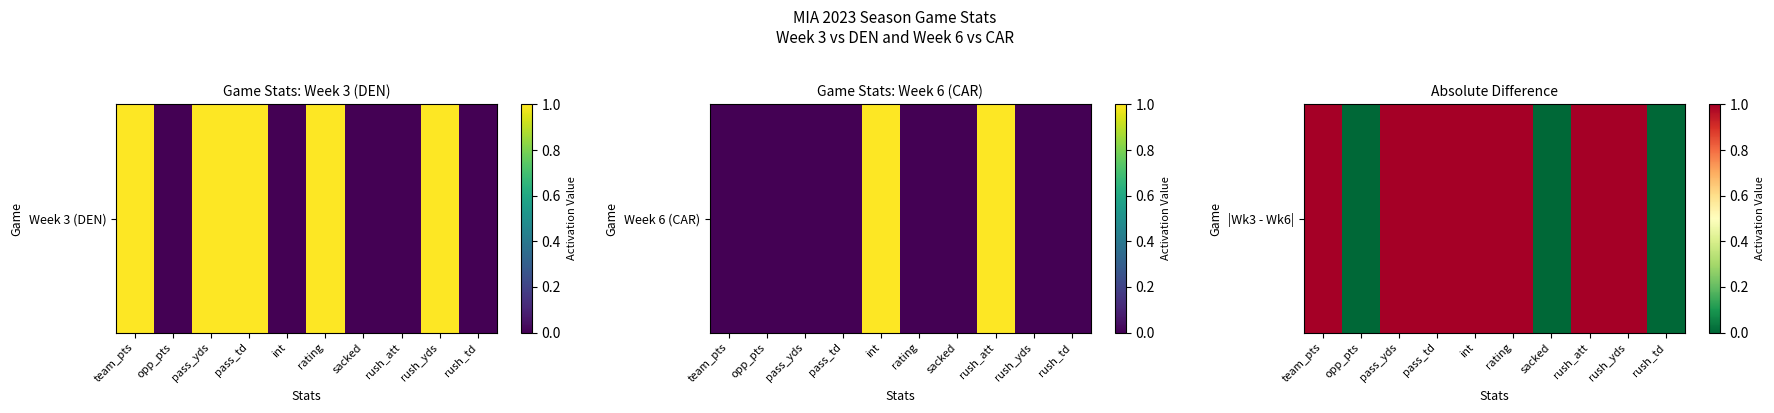

At which category does the chart reach its peak across all series?

team_pts